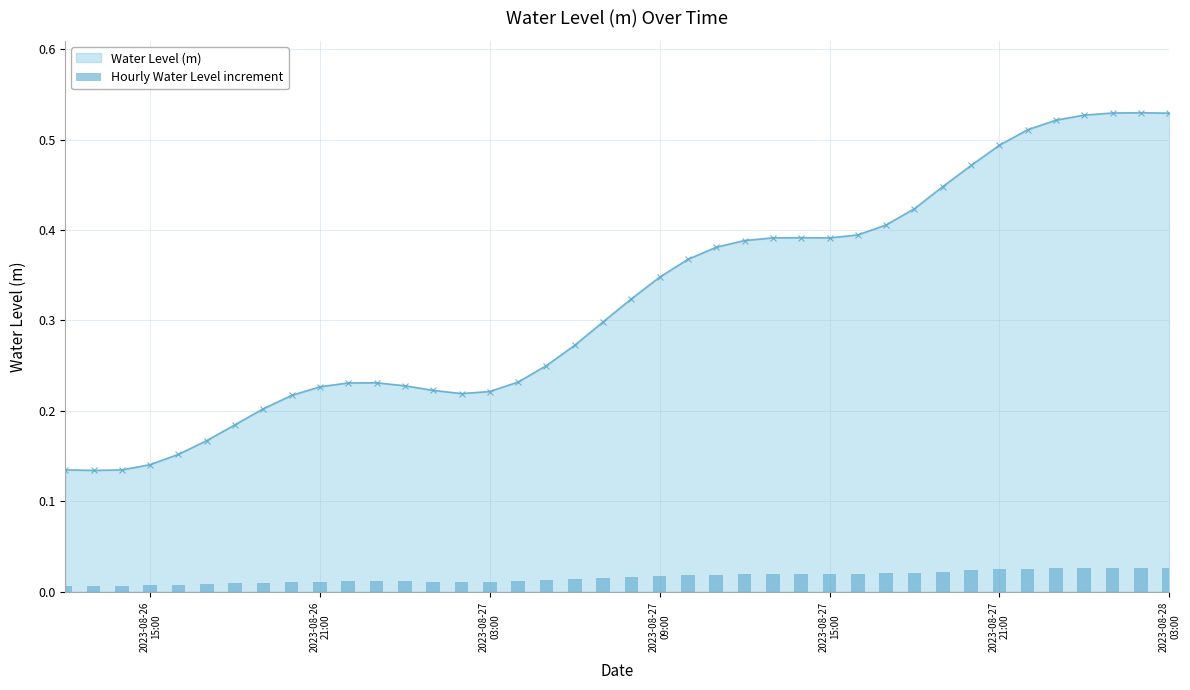

Count the Water Level (m) values in the range 0 to 1.

40